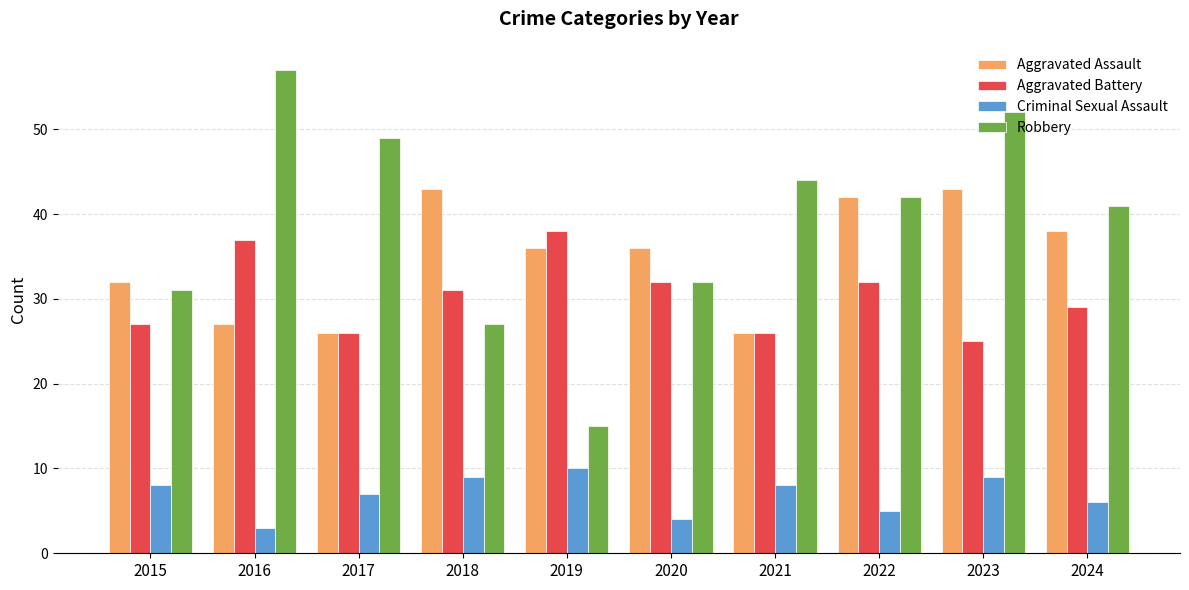

What is the value of the Aggravated Battery bar at the 5th from the left?

38